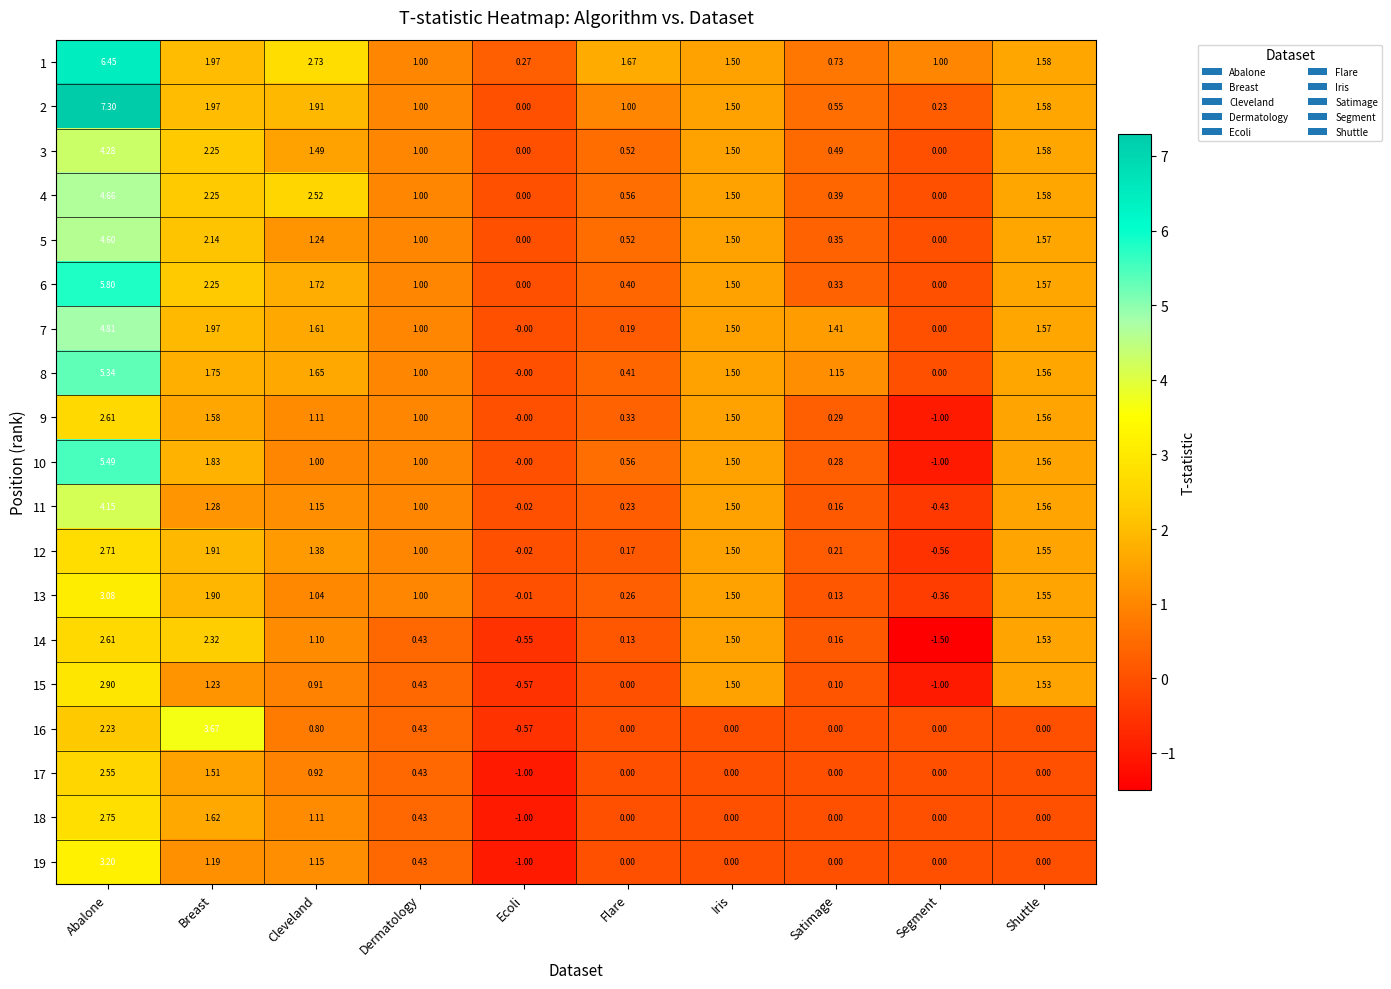

Where does the 5 series first go above 1?

Abalone